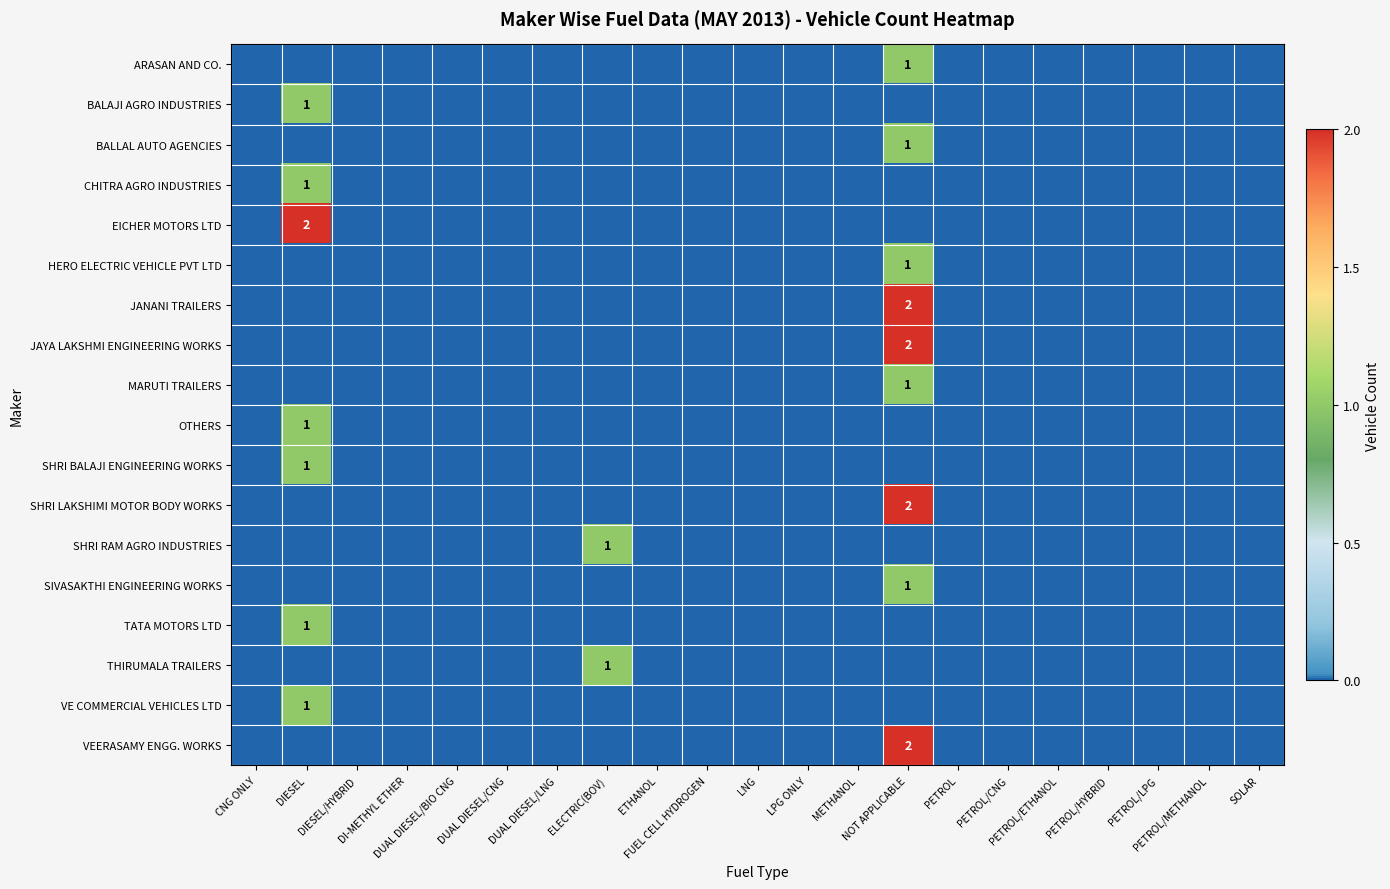

How many categories are shown in the chart?

21